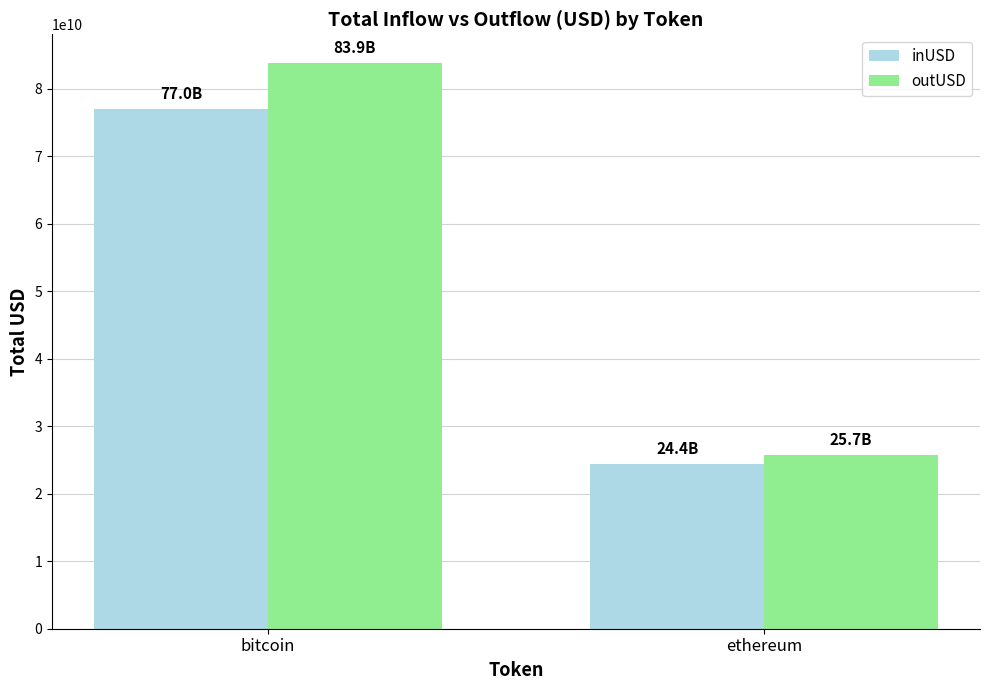

What are all the series names shown in the legend?

inUSD, outUSD